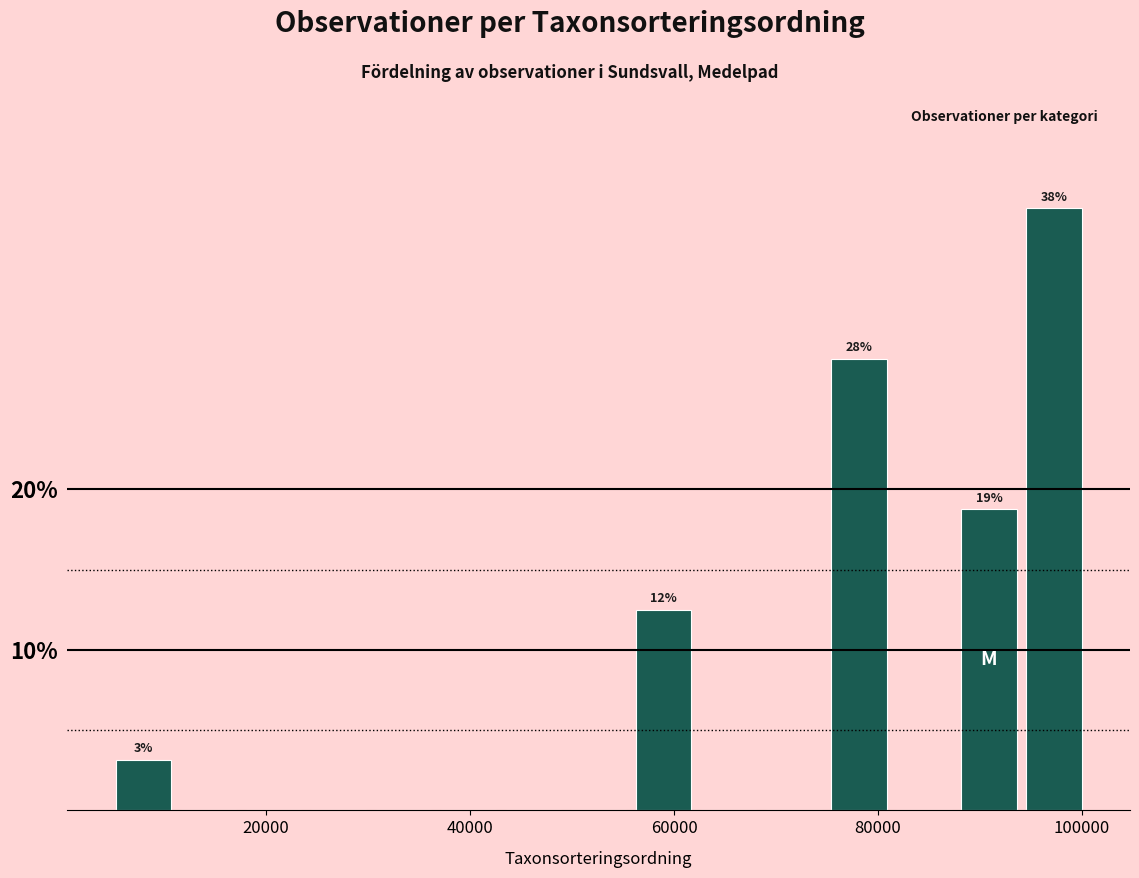

Around what value on the x-axis is the tallest bar? Give the approximate position of its centre, as read against the axis.

98000